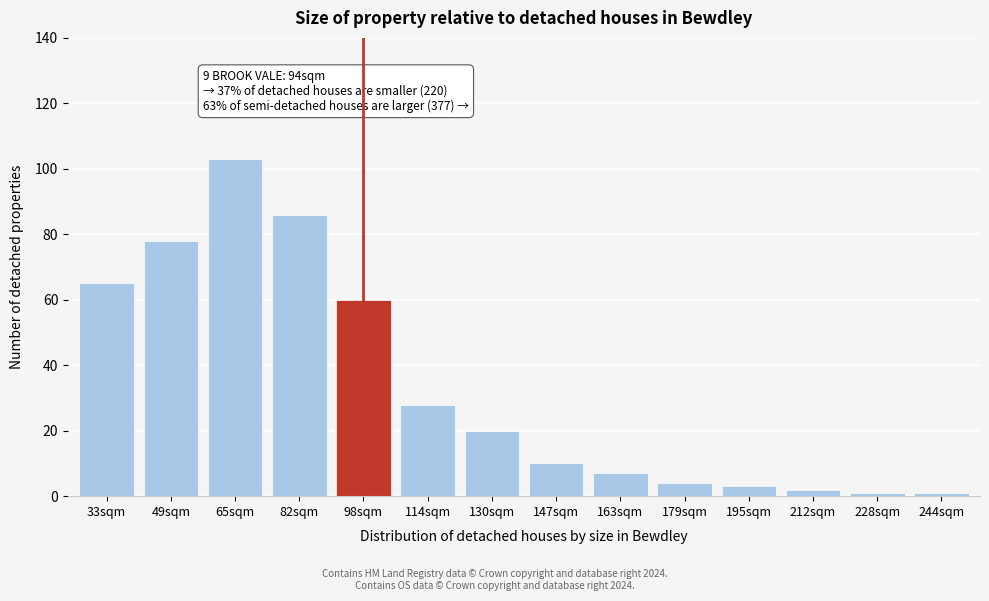

Reading left to right, extract all data points from this chart.

65	78	103	86	60	28	20	10	7	4	3	2	1	1